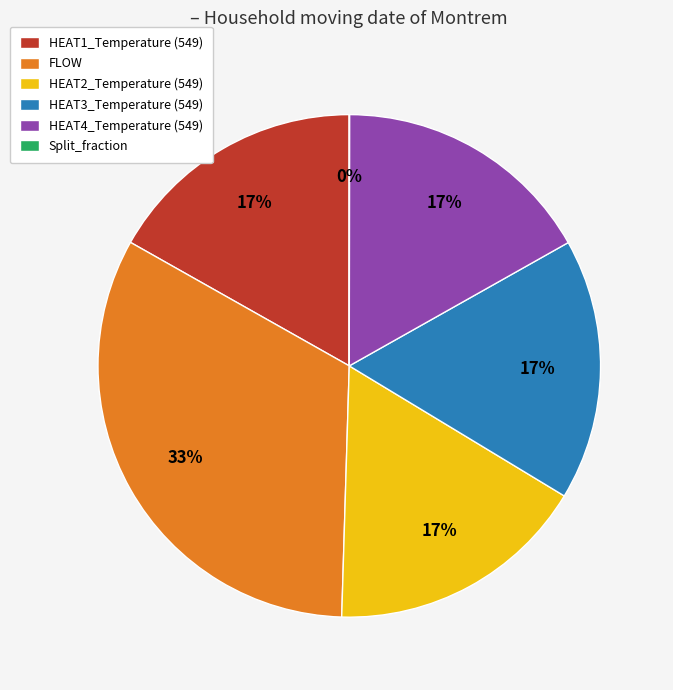

Is the sum of HEAT2_Temperature (549) and FLOW greater than half?

No